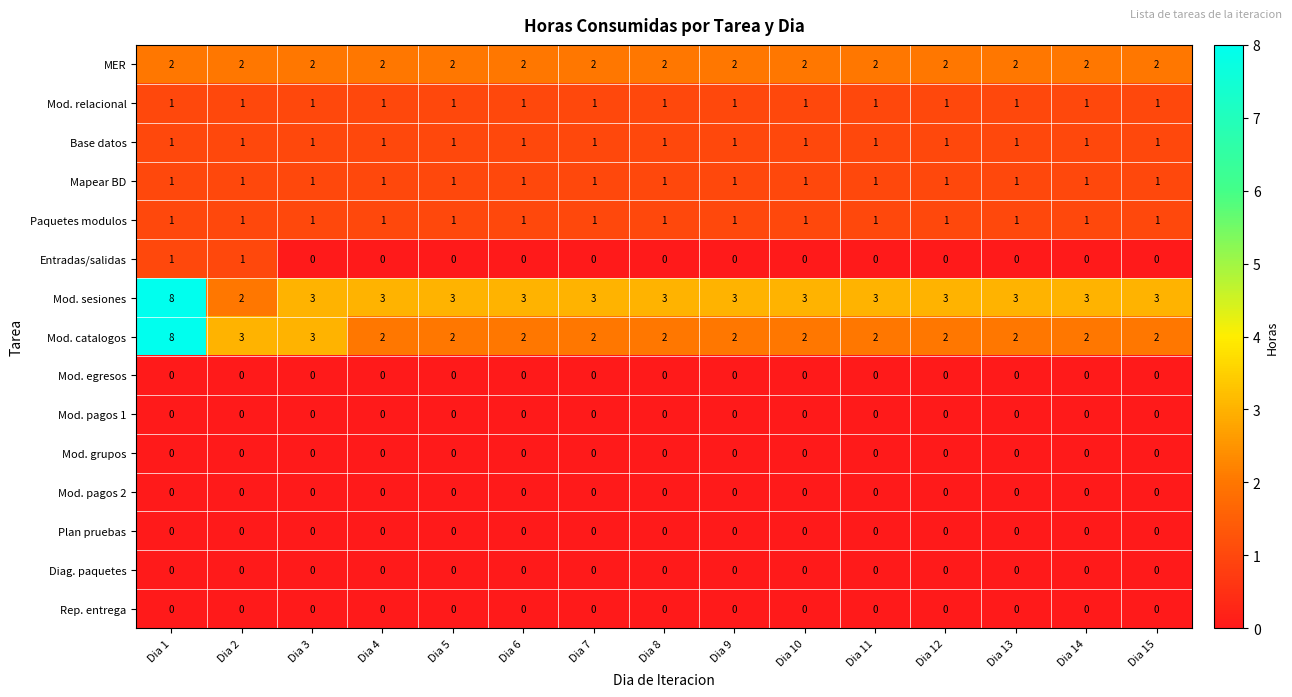

What is the spread (max minus min) of values at Dia 10?

3